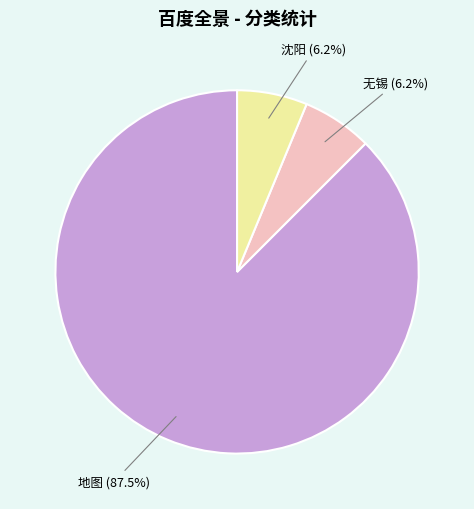

What is the ratio of the value at 沈阳 to the value at 地图?

0.1